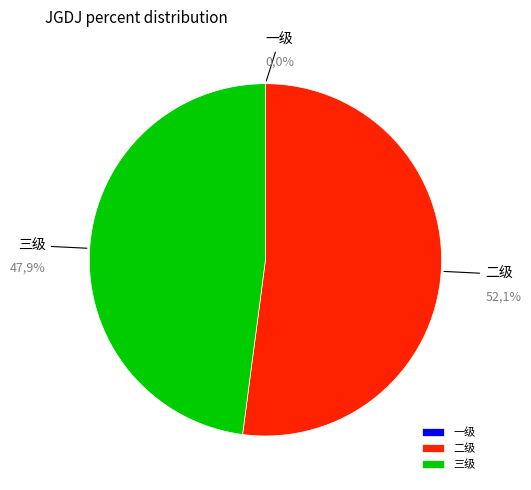

What portion of the pie excludes 二级?

47.9%